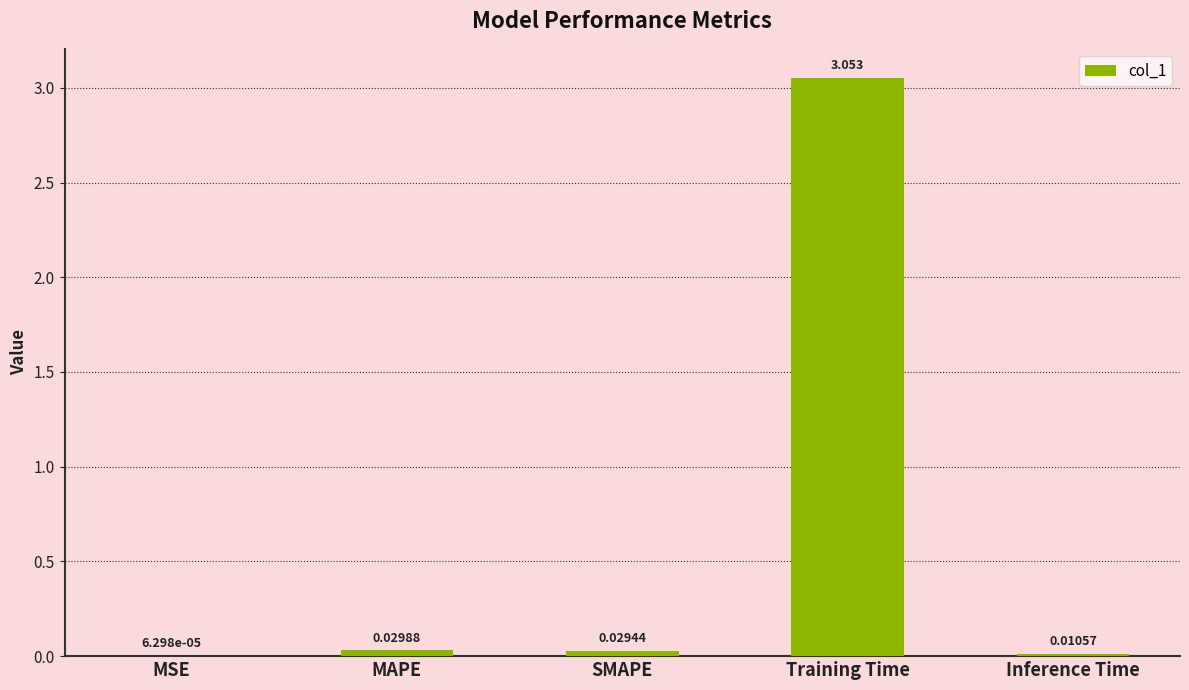

Between SMAPE and Inference Time, which is larger?

SMAPE